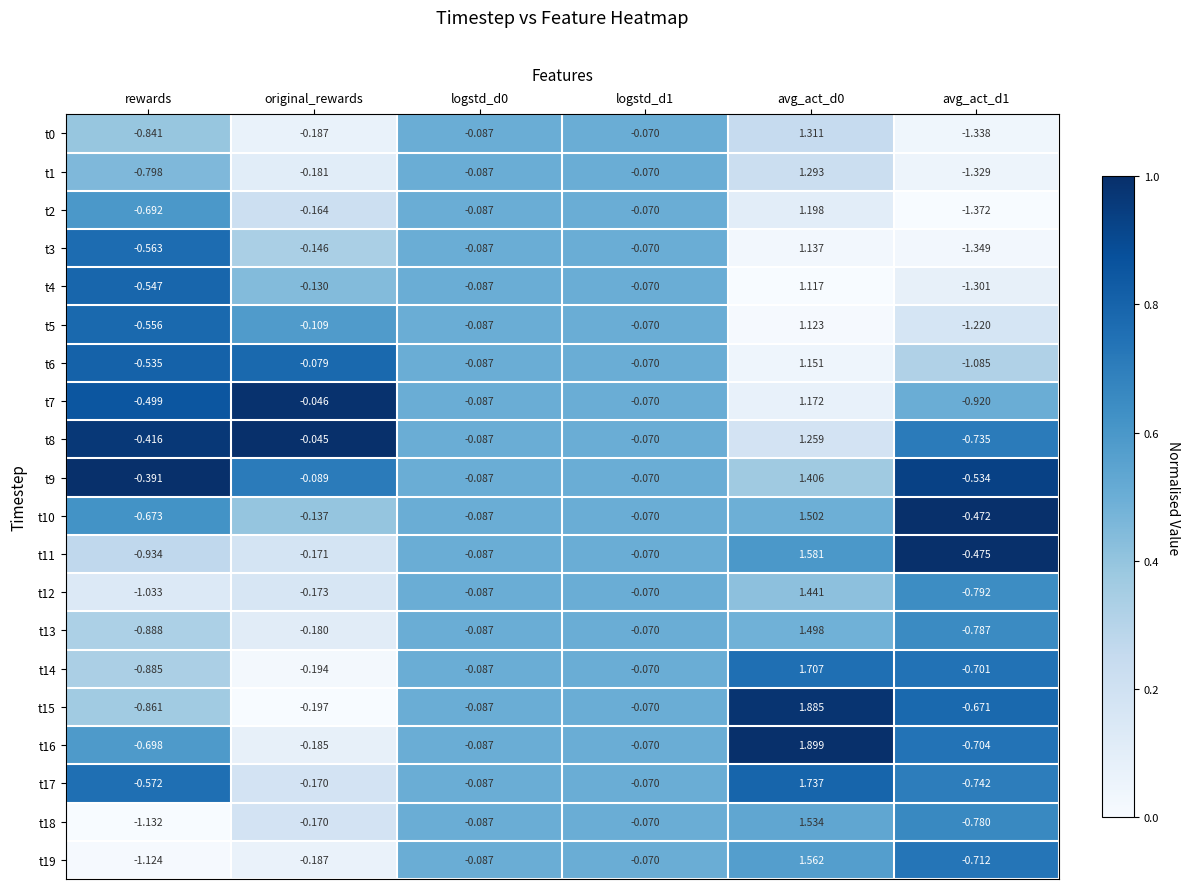

Reading left to right, transcribe all the data shown in this chart.

t0: rewards=-0.8	original_rewards=-0.2	logstd_d0=-0.1	logstd_d1=-0.1	avg_act_d0=1.3	avg_act_d1=-1.3
t1: rewards=-0.8	original_rewards=-0.2	logstd_d0=-0.1	logstd_d1=-0.1	avg_act_d0=1.3	avg_act_d1=-1.3
t2: rewards=-0.7	original_rewards=-0.2	logstd_d0=-0.1	logstd_d1=-0.1	avg_act_d0=1.2	avg_act_d1=-1.4
t3: rewards=-0.6	original_rewards=-0.1	logstd_d0=-0.1	logstd_d1=-0.1	avg_act_d0=1.1	avg_act_d1=-1.3
t4: rewards=-0.5	original_rewards=-0.1	logstd_d0=-0.1	logstd_d1=-0.1	avg_act_d0=1.1	avg_act_d1=-1.3
t5: rewards=-0.6	original_rewards=-0.1	logstd_d0=-0.1	logstd_d1=-0.1	avg_act_d0=1.1	avg_act_d1=-1.2
t6: rewards=-0.5	original_rewards=-0.1	logstd_d0=-0.1	logstd_d1=-0.1	avg_act_d0=1.2	avg_act_d1=-1.1
t7: rewards=-0.5	original_rewards=-0.0	logstd_d0=-0.1	logstd_d1=-0.1	avg_act_d0=1.2	avg_act_d1=-0.9
t8: rewards=-0.4	original_rewards=-0.0	logstd_d0=-0.1	logstd_d1=-0.1	avg_act_d0=1.3	avg_act_d1=-0.7
t9: rewards=-0.4	original_rewards=-0.1	logstd_d0=-0.1	logstd_d1=-0.1	avg_act_d0=1.4	avg_act_d1=-0.5
t10: rewards=-0.7	original_rewards=-0.1	logstd_d0=-0.1	logstd_d1=-0.1	avg_act_d0=1.5	avg_act_d1=-0.5
t11: rewards=-0.9	original_rewards=-0.2	logstd_d0=-0.1	logstd_d1=-0.1	avg_act_d0=1.6	avg_act_d1=-0.5
t12: rewards=-1.0	original_rewards=-0.2	logstd_d0=-0.1	logstd_d1=-0.1	avg_act_d0=1.4	avg_act_d1=-0.8
t13: rewards=-0.9	original_rewards=-0.2	logstd_d0=-0.1	logstd_d1=-0.1	avg_act_d0=1.5	avg_act_d1=-0.8
t14: rewards=-0.9	original_rewards=-0.2	logstd_d0=-0.1	logstd_d1=-0.1	avg_act_d0=1.7	avg_act_d1=-0.7
t15: rewards=-0.9	original_rewards=-0.2	logstd_d0=-0.1	logstd_d1=-0.1	avg_act_d0=1.9	avg_act_d1=-0.7
t16: rewards=-0.7	original_rewards=-0.2	logstd_d0=-0.1	logstd_d1=-0.1	avg_act_d0=1.9	avg_act_d1=-0.7
t17: rewards=-0.6	original_rewards=-0.2	logstd_d0=-0.1	logstd_d1=-0.1	avg_act_d0=1.7	avg_act_d1=-0.7
t18: rewards=-1.1	original_rewards=-0.2	logstd_d0=-0.1	logstd_d1=-0.1	avg_act_d0=1.5	avg_act_d1=-0.8
t19: rewards=-1.1	original_rewards=-0.2	logstd_d0=-0.1	logstd_d1=-0.1	avg_act_d0=1.6	avg_act_d1=-0.7